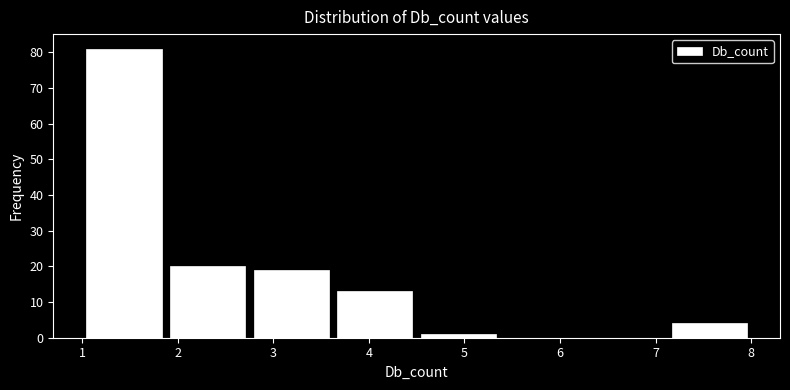

How tall is the bar that spans 1.0 to 1.9 on the x-axis? Neither the bar edges nor the heights are printed on the chart, so give them approximately, as read against the axes.

81